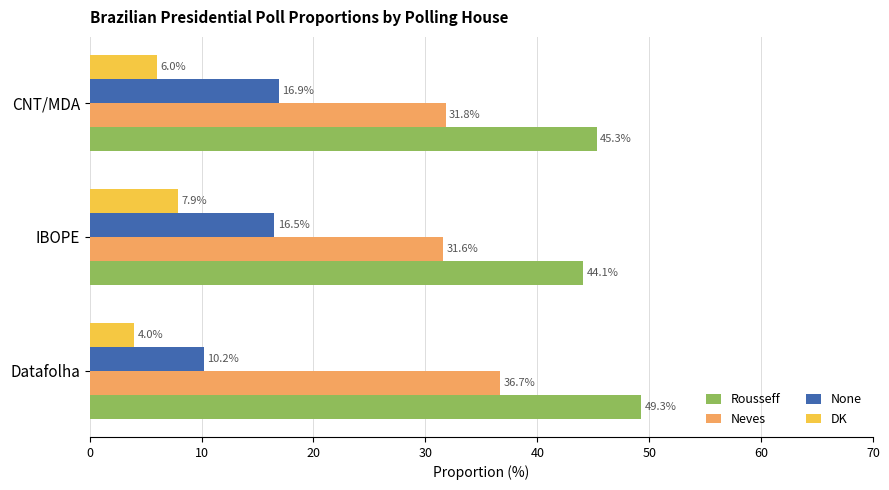

At which label is DK closest to 5?

Datafolha